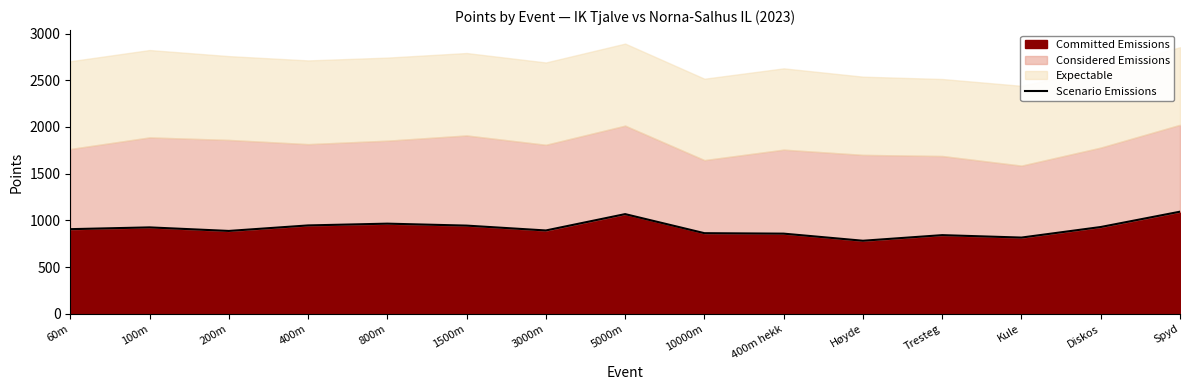

Reading left to right, list all the values displayed in this chart.

906	925	887	946	965	944	892	1067	863	858	782	842	816	929	1093